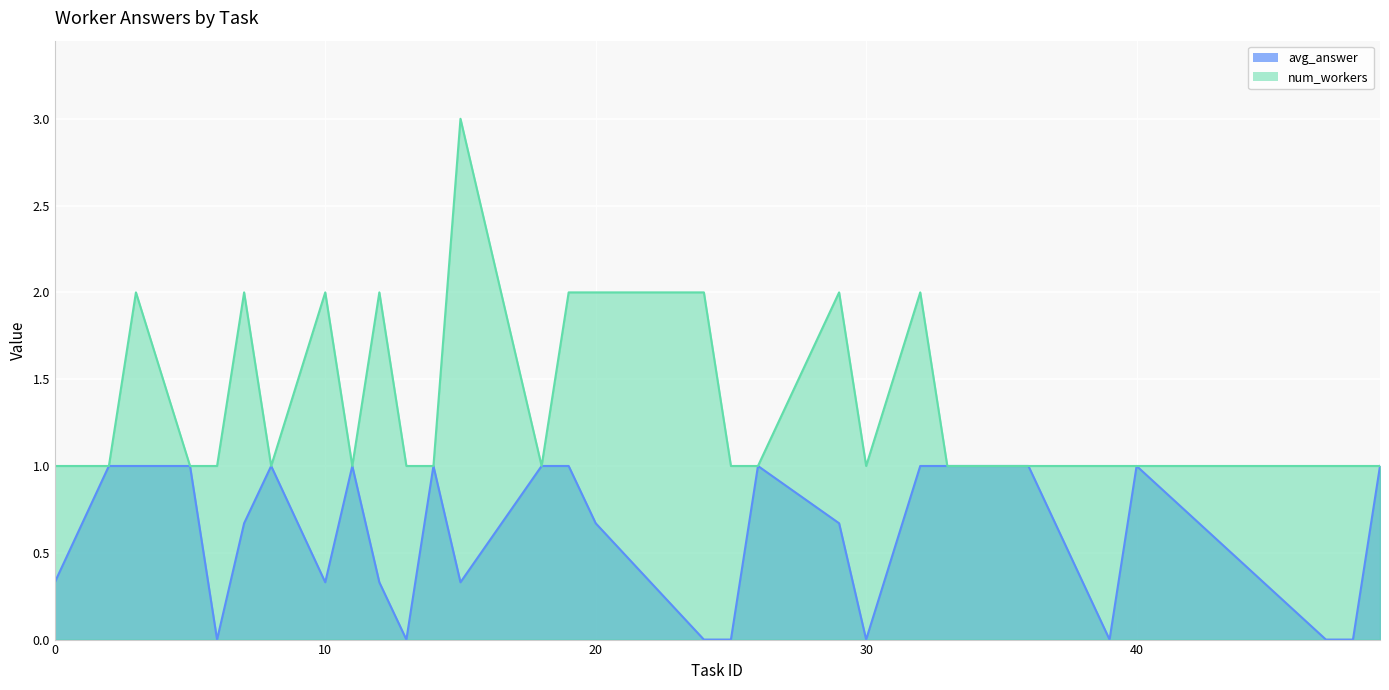

What is the sum of all avg_answer values?

17.3